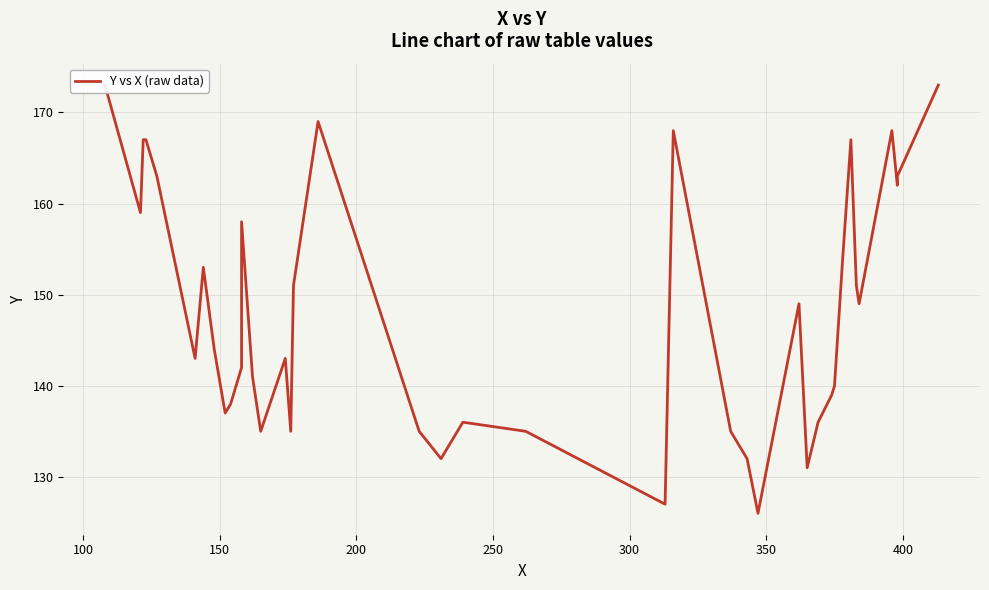

What is the value of the 32nd point from the left?

140